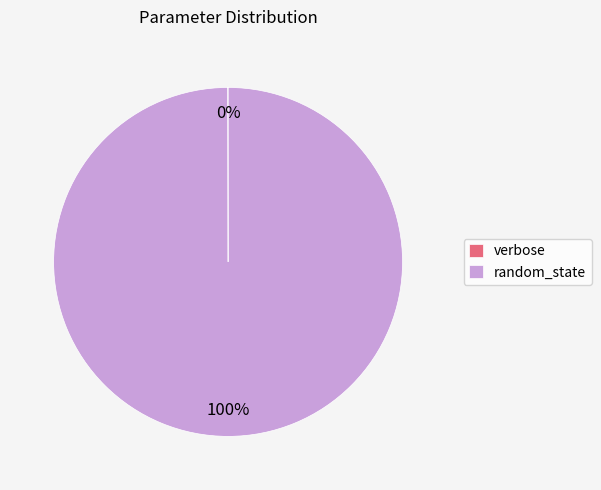

The random_state slice represents 100% of the pie. True or false?

True